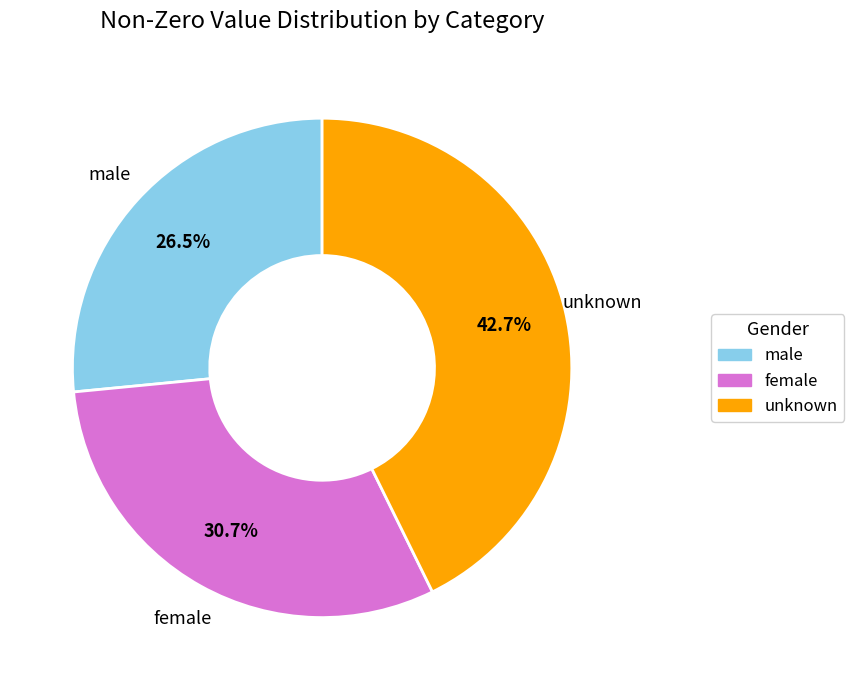

Does any single category account for the majority?

No